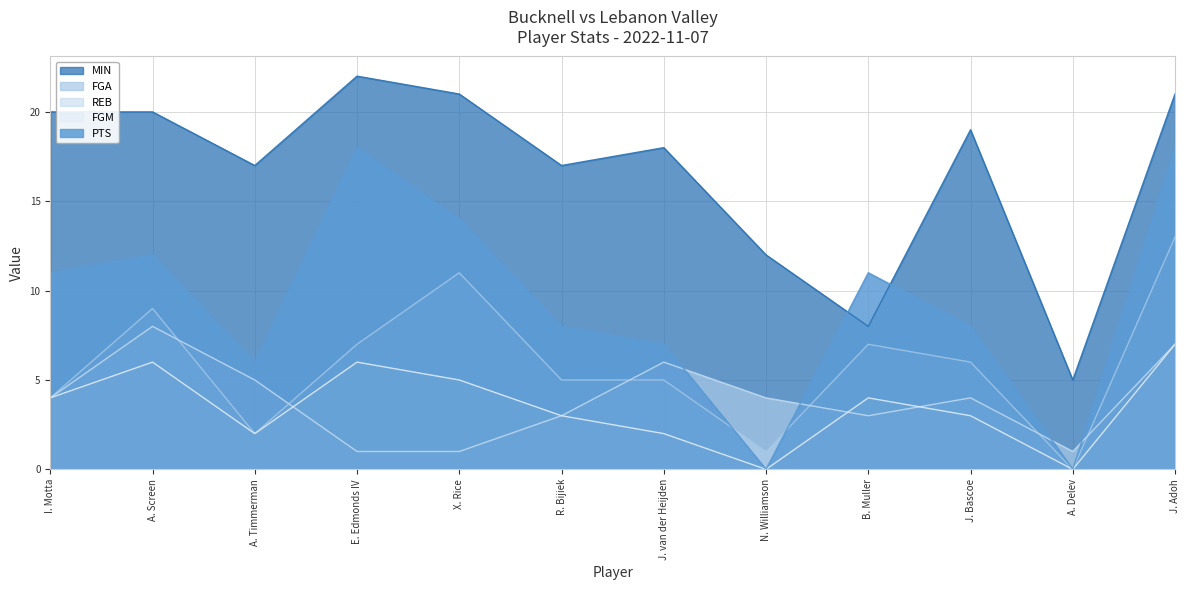

What is the greatest value displayed?

22